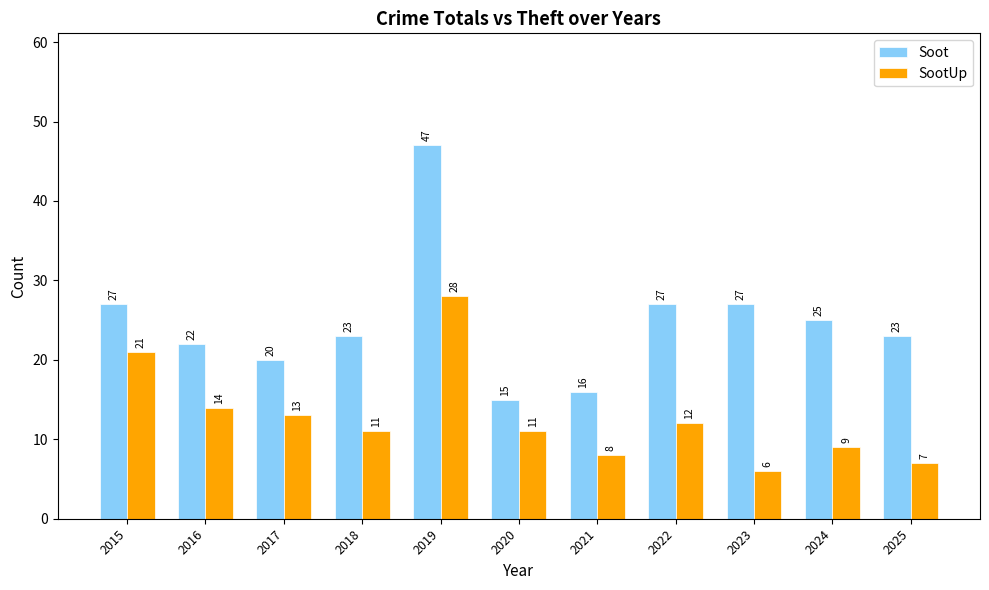

How many values in the Soot series are below 23?

4